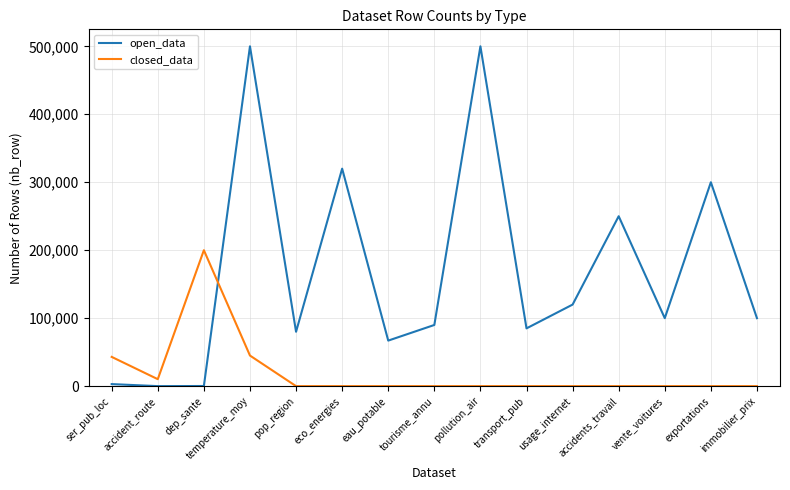

Where is the first local maximum for closed_data?

dep_sante